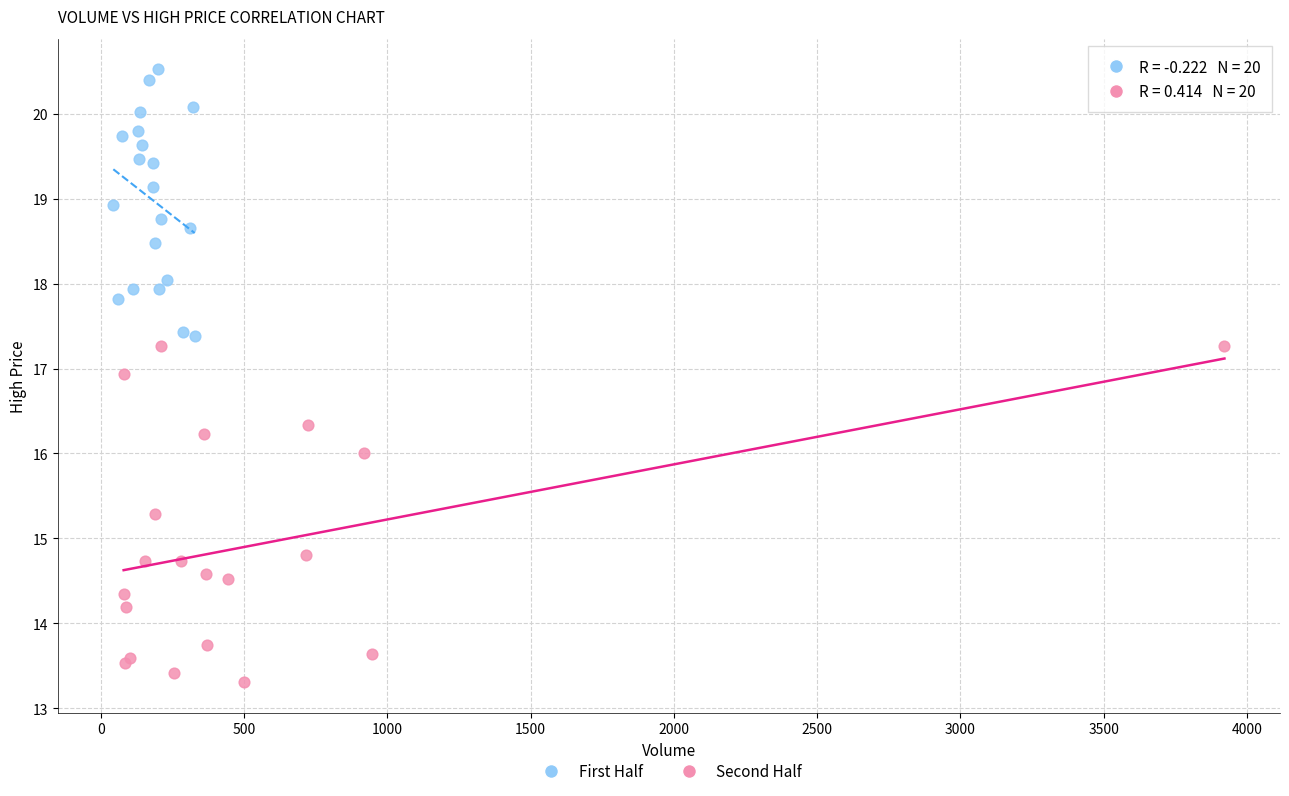

Which series contains the lowest Y value?

Second Half